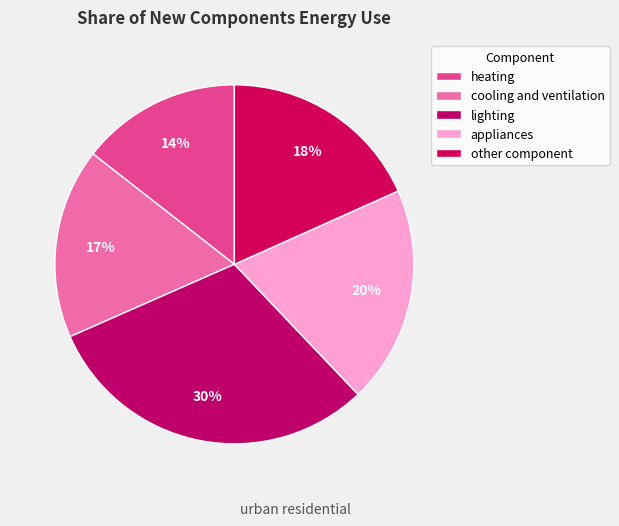

To the nearest percent, what percentage of the pie is other component?

18%